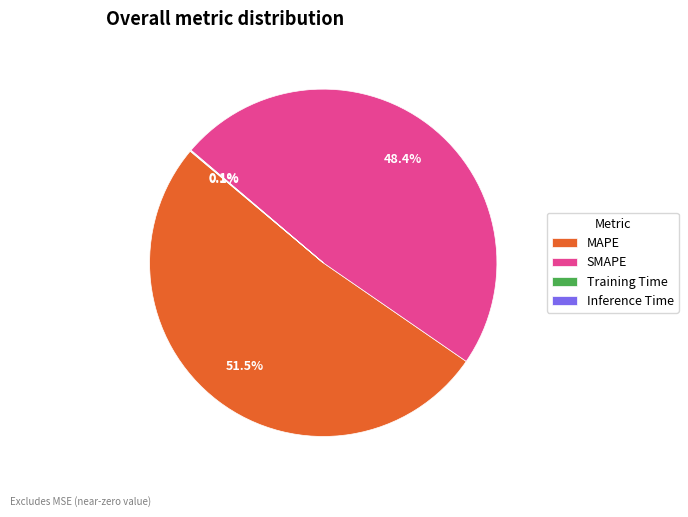

Is the sum of MAPE and SMAPE greater than half?

Yes